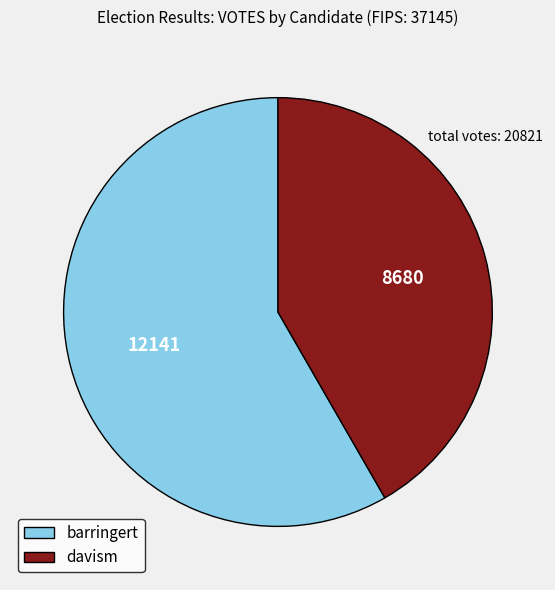

Is davism the majority of the pie?

No